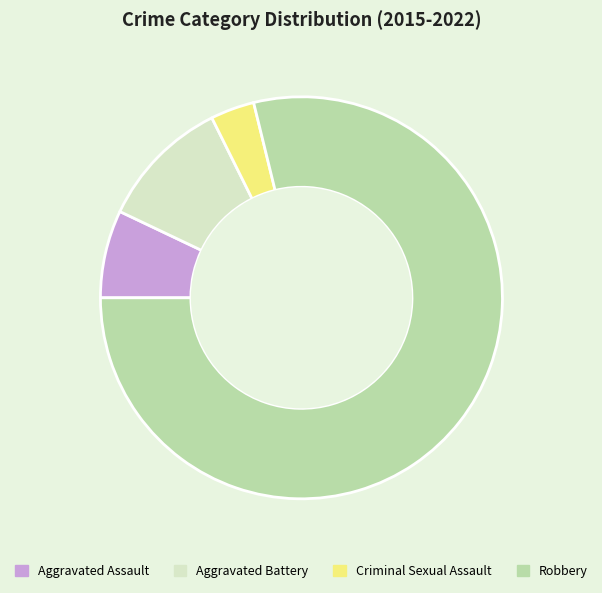

Combined, do Robbery and Aggravated Battery account for over 50%?

Yes